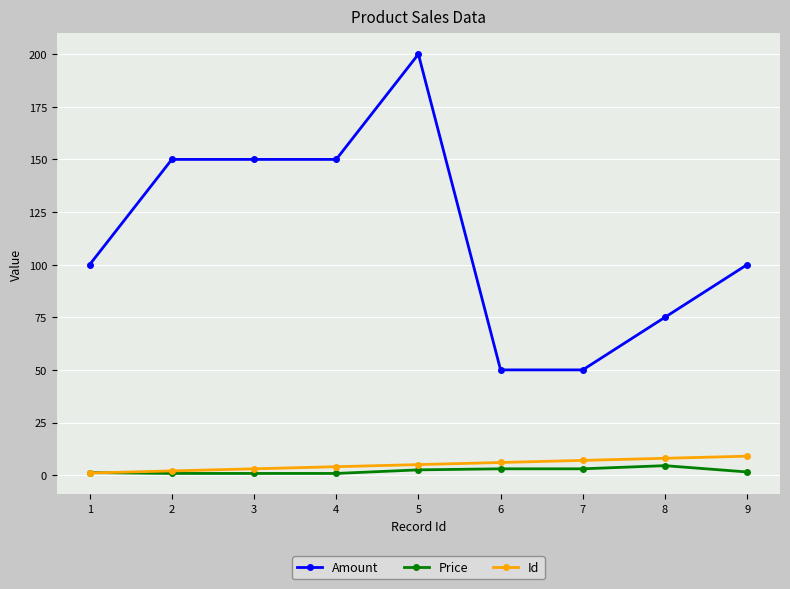

Is it true that Id equals 7.0 at 7?

True